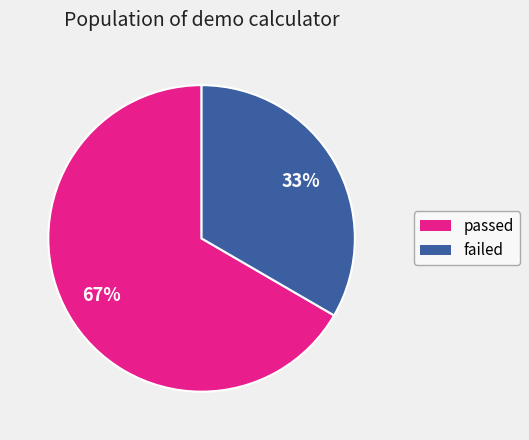

Is failed the majority of the pie?

No